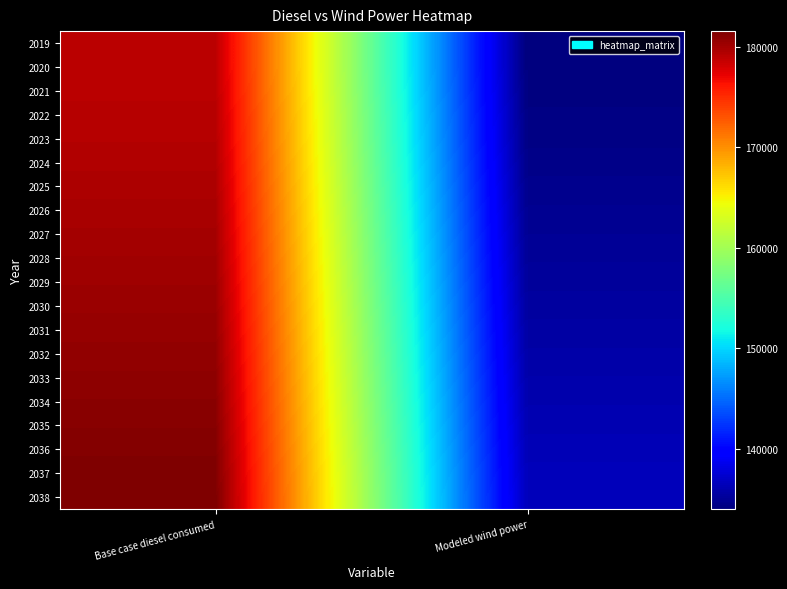

Which series has the largest total across all categories?

2038